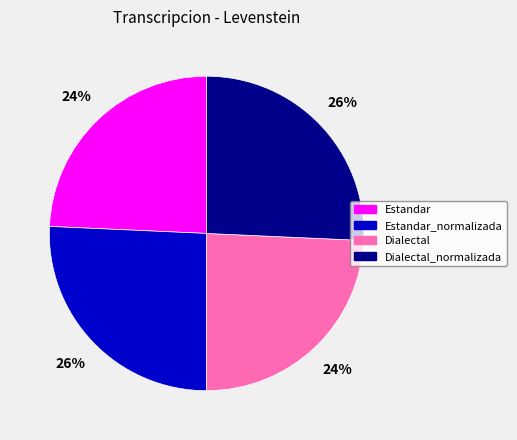

To the nearest percent, what is the average slice percentage?

25%